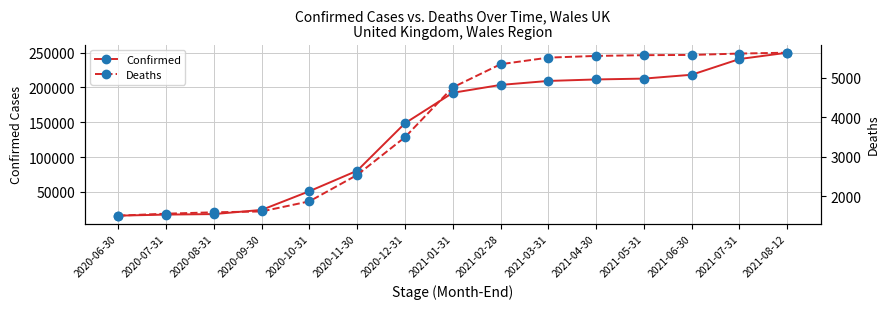

What is the label of the 10th point from the right?

2020-11-30